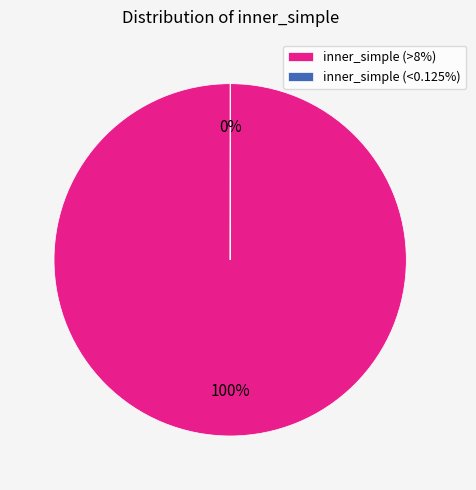

To the nearest percent, what is the average slice percentage?

50%